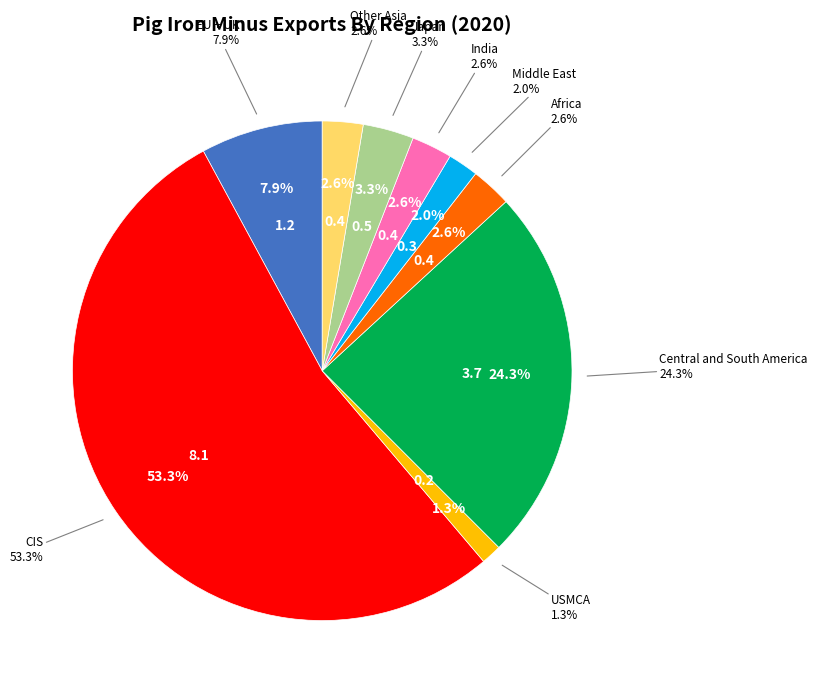

To the nearest percent, what is the difference between the Central and South America and India slice percentages?

22%